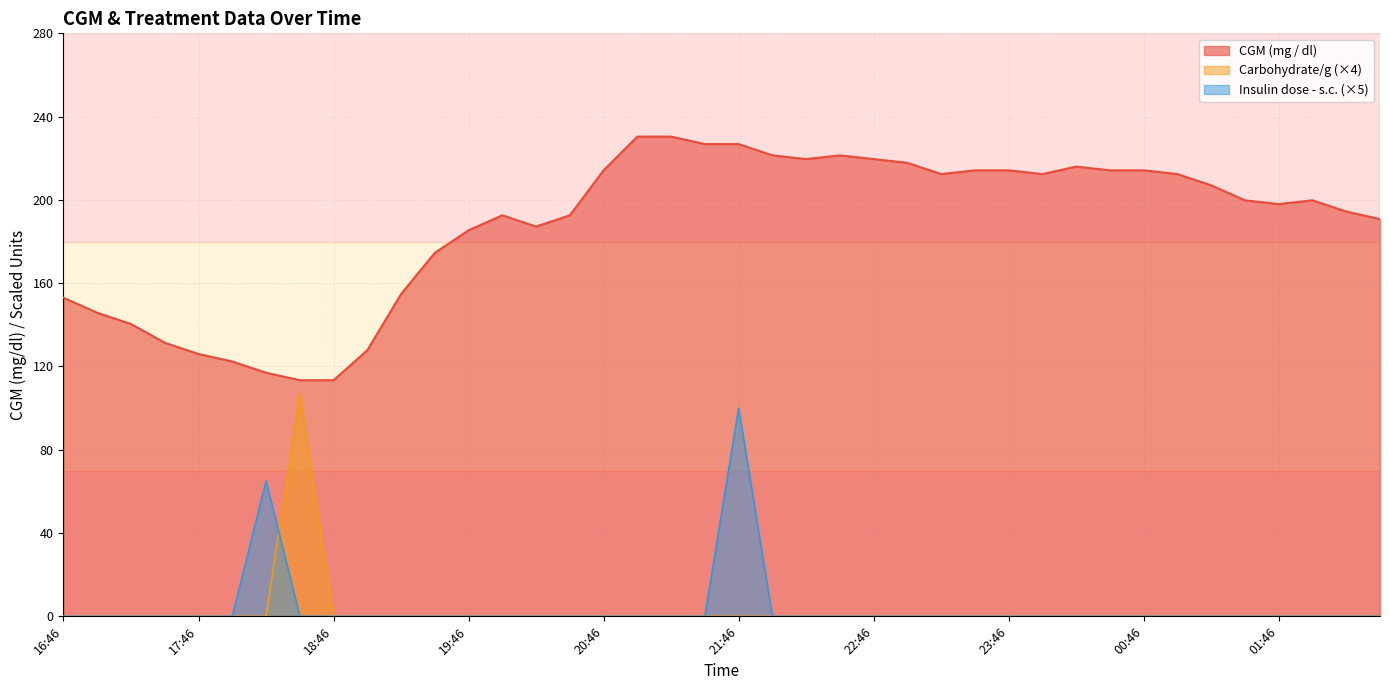

What is the label of the 21st point from the left?

21:46